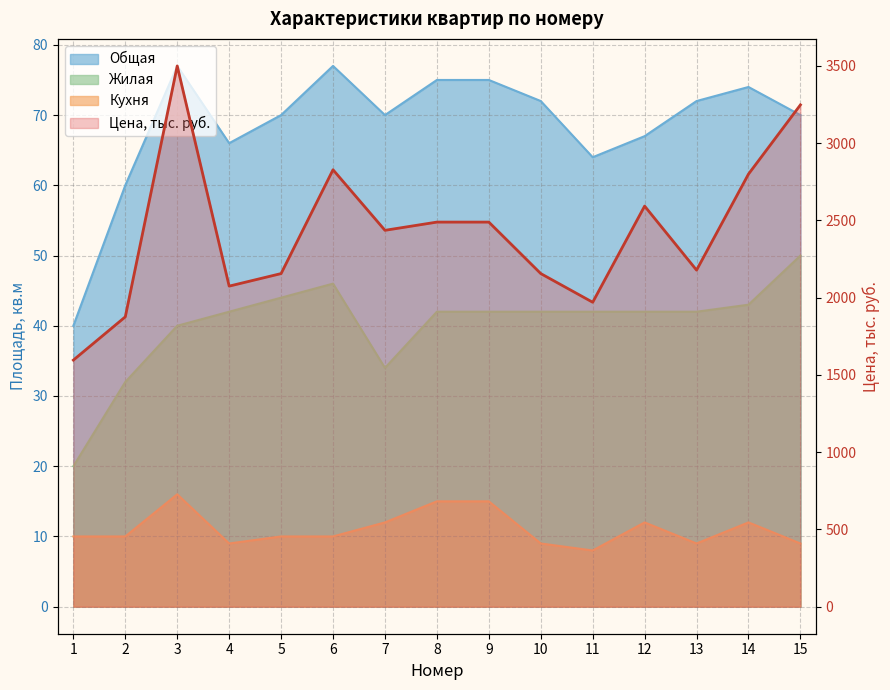

Reading left to right, list all the values displayed in this chart.

Цена, тыс. руб.: 1=1596.0	2=1876.0	3=3500.0	4=2074.8	5=2156.0	6=2828.0	7=2436.0	8=2489.2	9=2489.2	10=2156.0	11=1970.4	12=2592.8	13=2178.4	14=2800.0	15=3248.0
Общая: 1=40.0	2=60.0	3=77.0	4=66.0	5=70.0	6=77.0	7=70.0	8=75.0	9=75.0	10=72.0	11=64.0	12=67.0	13=72.0	14=74.0	15=70.0
Жилая: 1=20.0	2=32.0	3=40.0	4=42.0	5=44.0	6=46.0	7=34.0	8=42.0	9=42.0	10=42.0	11=42.0	12=42.0	13=42.0	14=43.0	15=50.0
Кухня: 1=10.0	2=10.0	3=16.0	4=9.0	5=10.0	6=10.0	7=12.0	8=15.0	9=15.0	10=9.0	11=8.0	12=12.0	13=9.0	14=12.0	15=9.0